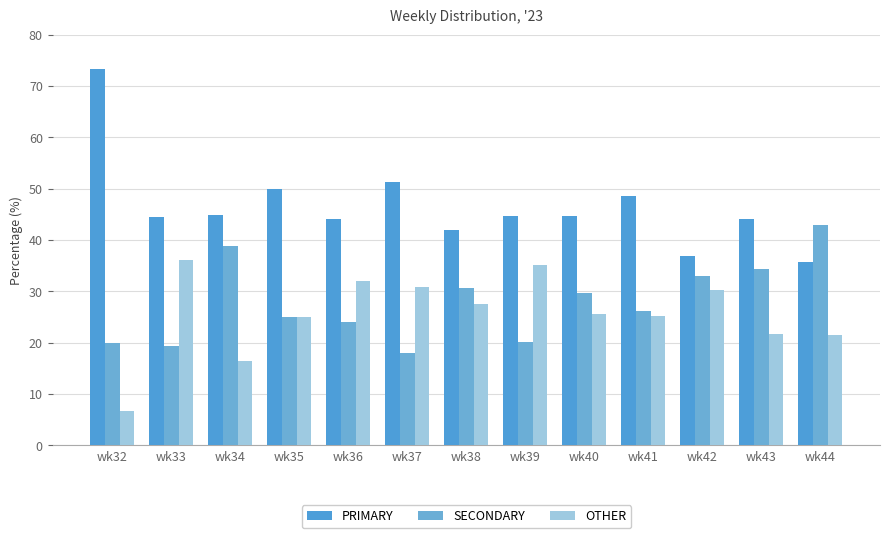

What is the difference between the second highest and minimum values in the PRIMARY series?

15.6